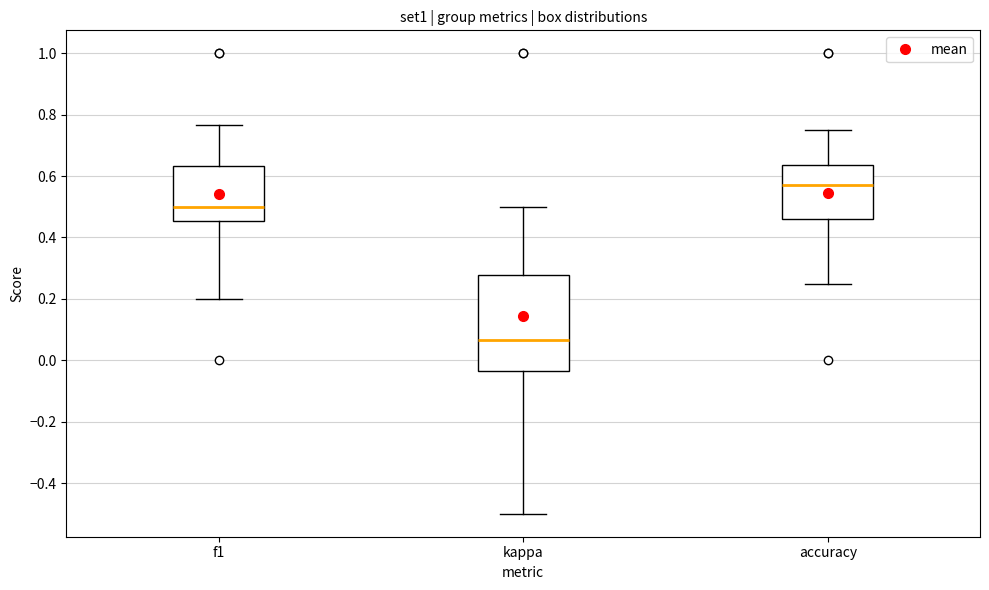

Comparing the boxes themselves (not the whiskers), which one is the tallest?

kappa